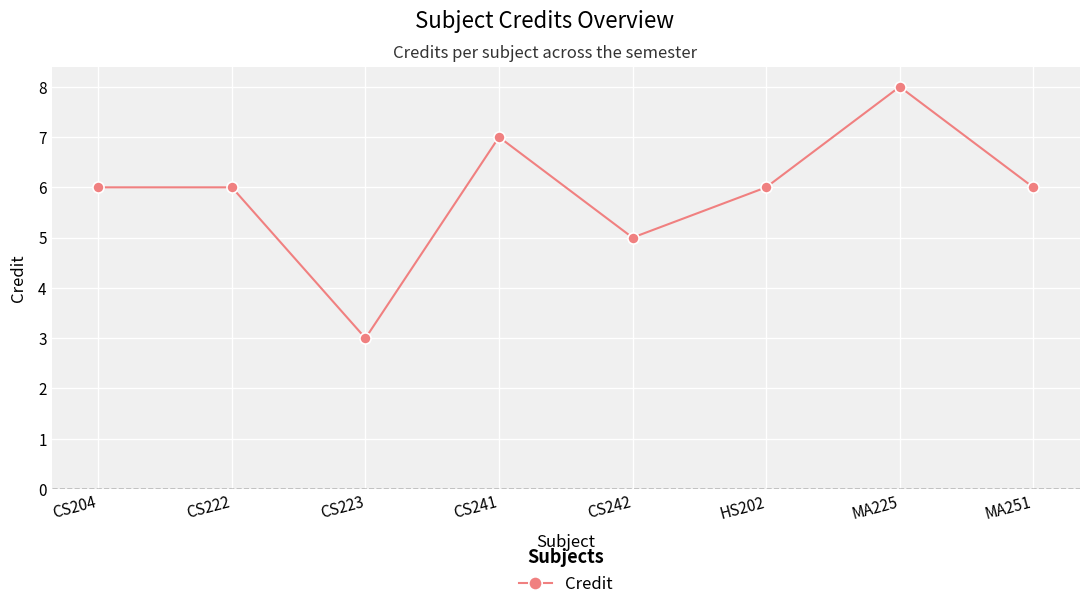

Reading left to right, extract all data points from this chart.

6	6	3	7	5	6	8	6